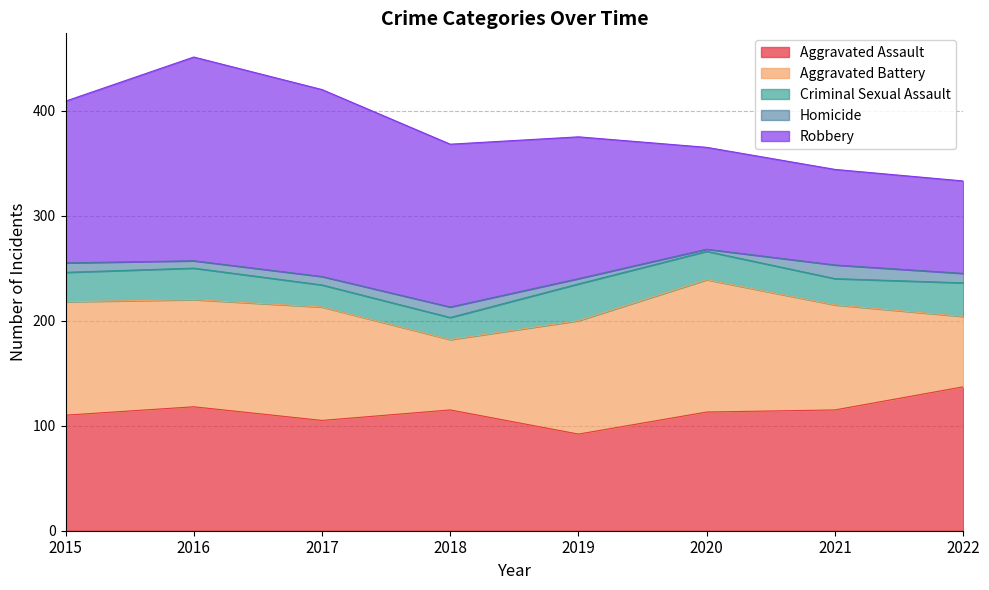

What is the smallest value displayed?

2